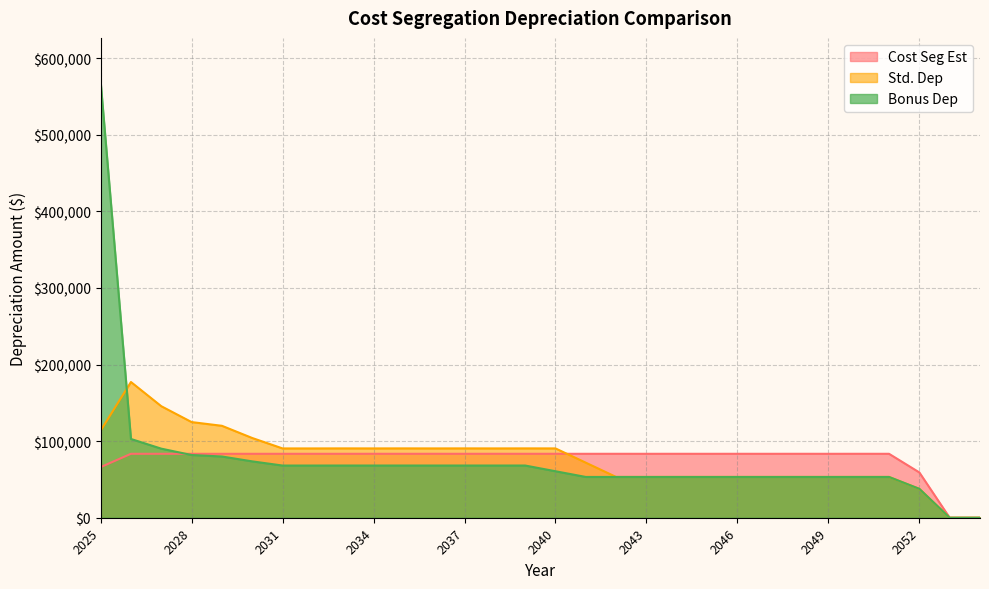

Where do Std. Dep and Cost Seg Est first cross each other?

2040 and 2041